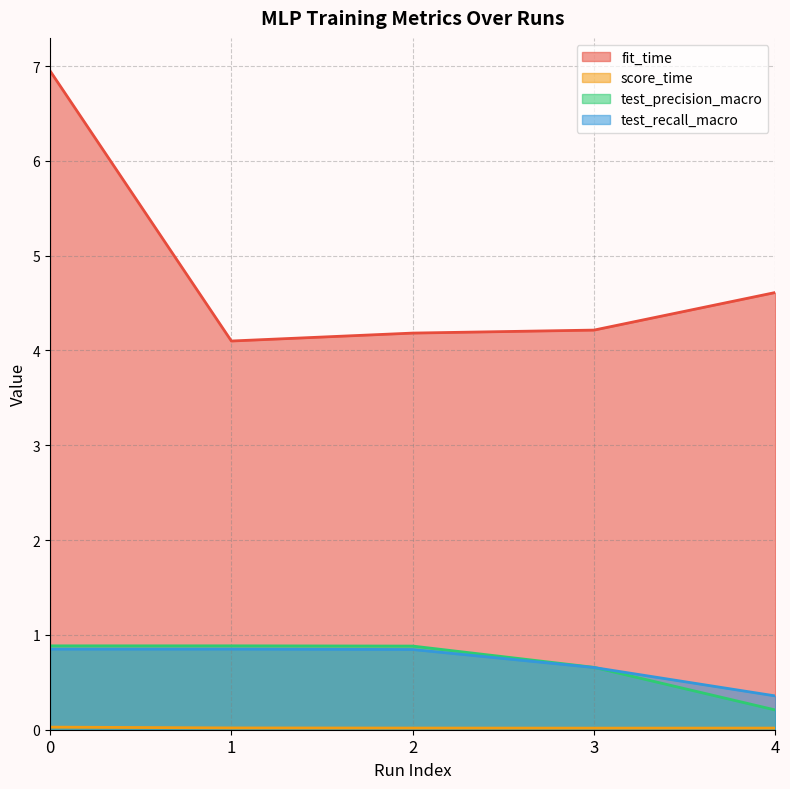

Rank the series by their maximum value, from lowest to highest.

score_time, test_recall_macro, test_precision_macro, fit_time